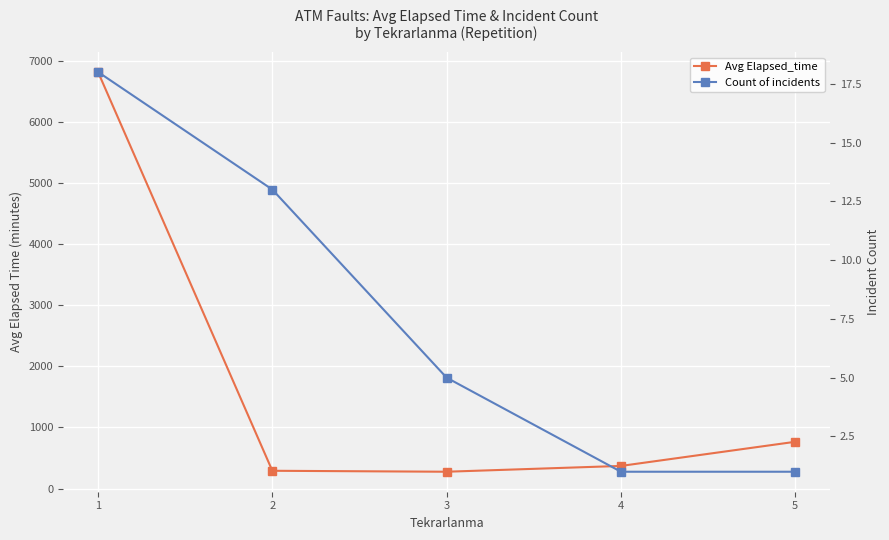

Reading left to right, extract all data points from this chart.

Avg Elapsed_time: 1=6815.6	2=290.7	3=275.0	4=370.0	5=765.0
Count of incidents: 1=18.0	2=13.0	3=5.0	4=1.0	5=1.0